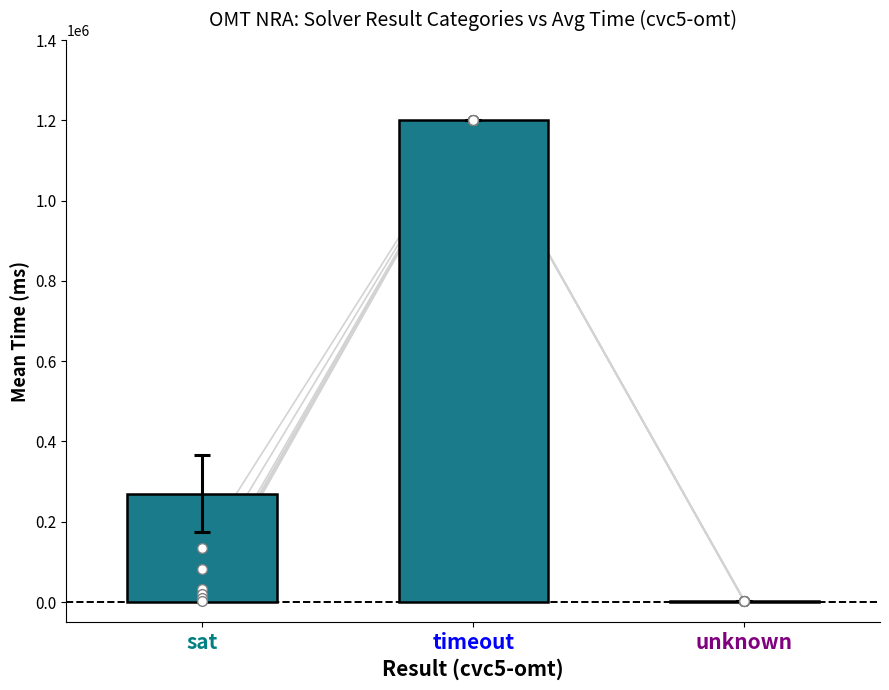

What is the value of the 2nd bar from the left?

1200021.9